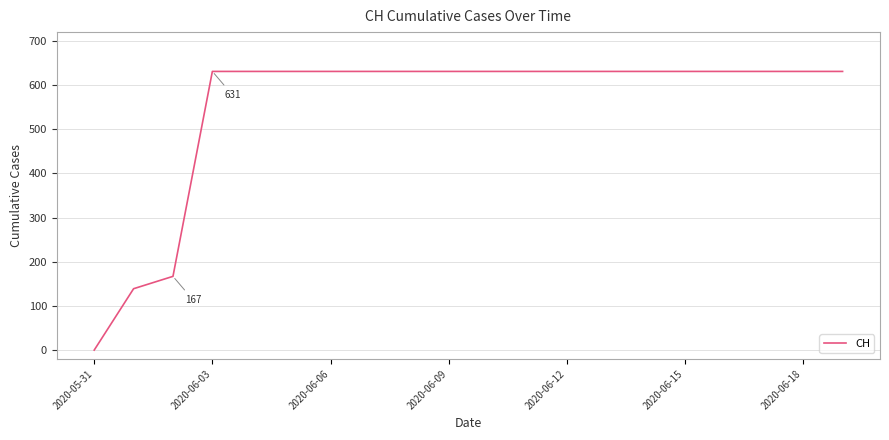

What is the maximum value shown in the chart?

631